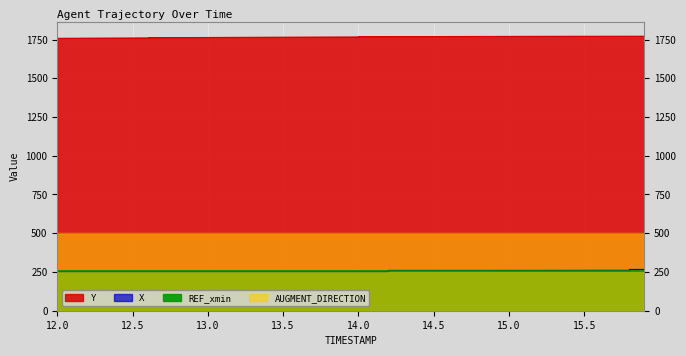

True or false: Y has a value of 3060.4 at 14.6.

False